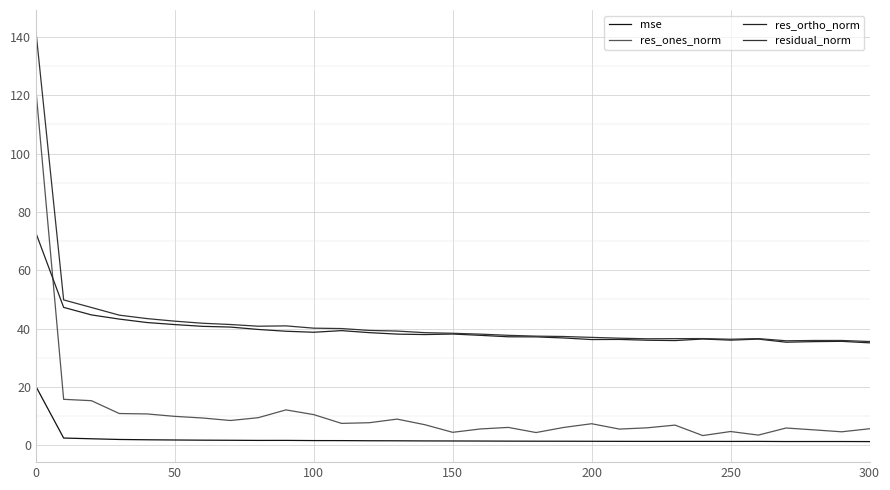

Reading left to right, transcribe all the data shown in this chart.

mse: 20.2	2.5	2.2	2.0	1.9	1.8	1.7	1.7	1.7	1.7	1.6	1.6	1.6	1.5	1.5	1.5	1.5	1.4	1.4	1.4	1.4	1.3	1.3	1.3	1.3	1.3	1.3	1.3	1.3	1.3	1.3
res_ones_norm: 122.1	15.8	15.3	10.9	10.7	9.9	9.4	8.5	9.5	12.1	10.5	7.5	7.7	9.0	7.0	4.4	5.6	6.1	4.4	6.1	7.4	5.6	6.0	6.9	3.3	4.7	3.5	5.9	5.3	4.6	5.7
res_ortho_norm: 72.8	47.3	44.7	43.3	42.1	41.4	40.8	40.5	39.7	39.1	38.7	39.3	38.6	38.1	38.0	38.1	37.7	37.2	37.2	36.8	36.2	36.3	36.0	35.9	36.4	36.0	36.4	35.3	35.5	35.6	35.1
residual_norm: 142.2	49.8	47.2	44.6	43.4	42.5	41.8	41.4	40.8	40.9	40.1	40.0	39.4	39.1	38.6	38.4	38.1	37.7	37.4	37.3	37.0	36.7	36.5	36.6	36.6	36.4	36.6	35.8	35.9	35.9	35.6